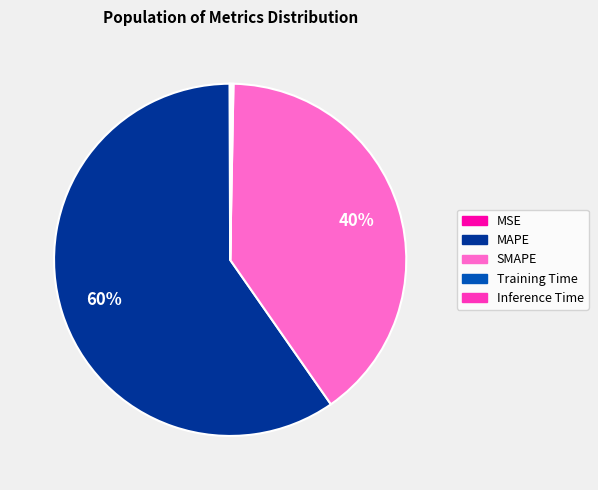

Is there a majority slice in this chart?

Yes